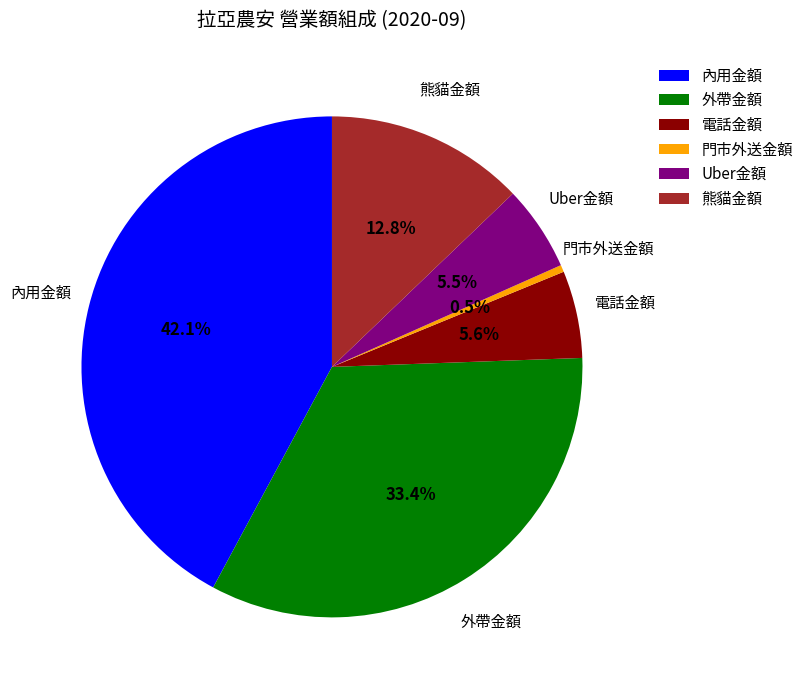

To the nearest percent, what is the average slice percentage?

17%